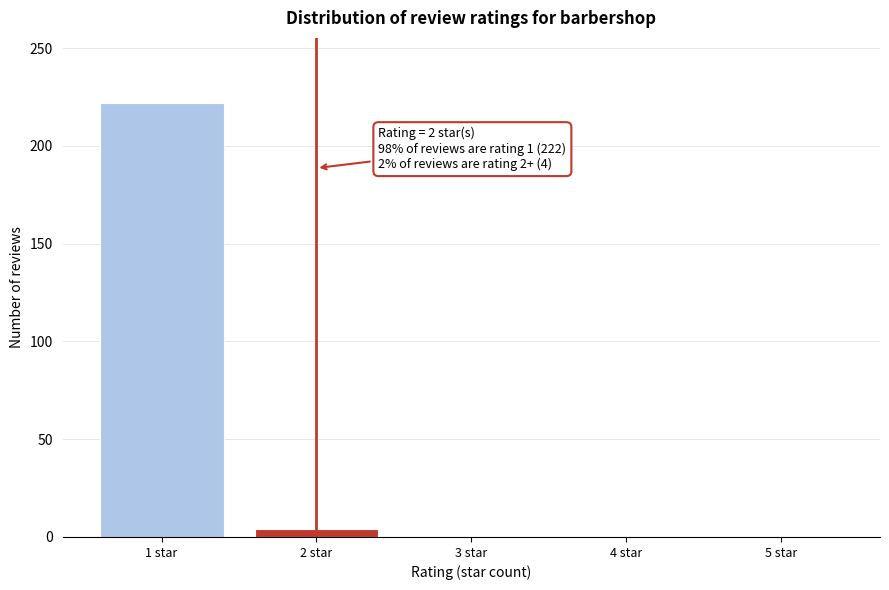

Reading left to right, list all the values displayed in this chart.

1 star=222	2 star=4	3 star=0	4 star=0	5 star=0